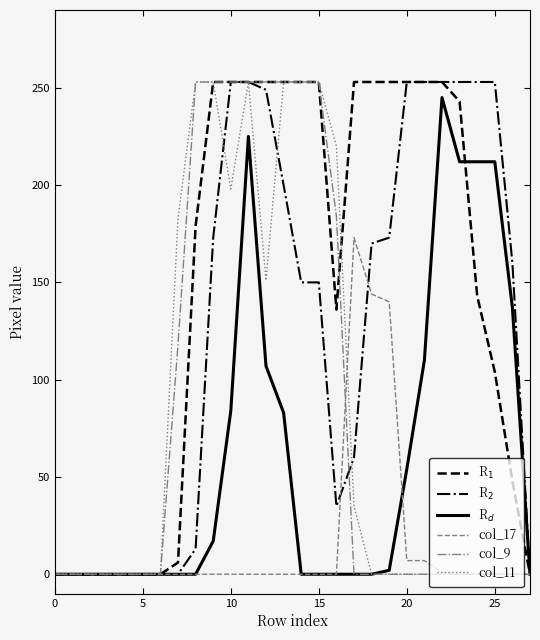

What is the maximum value shown in the chart?

253